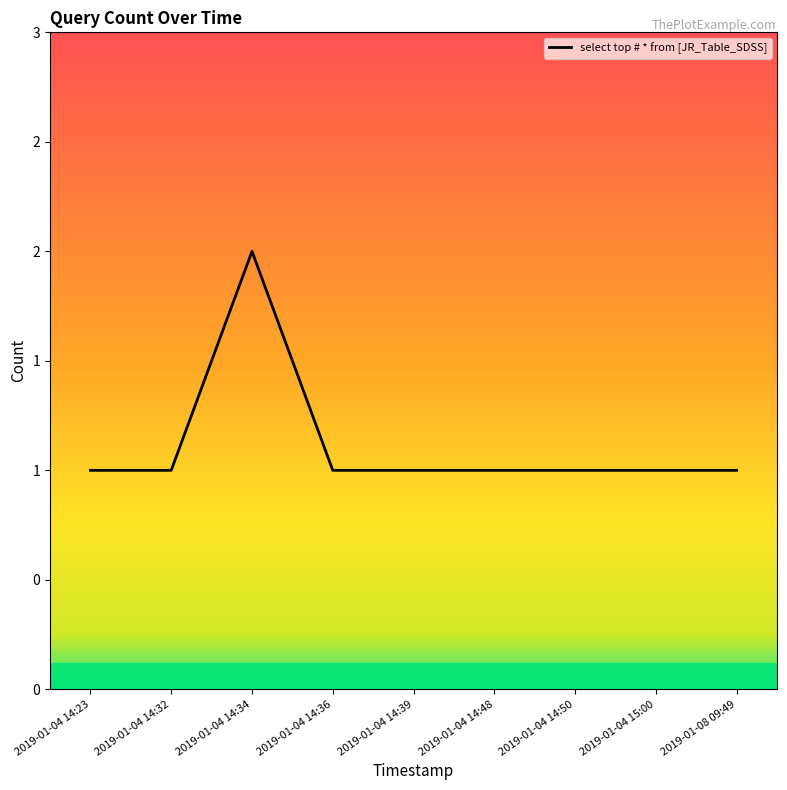

Is this an area chart (filled region under the line)?

No